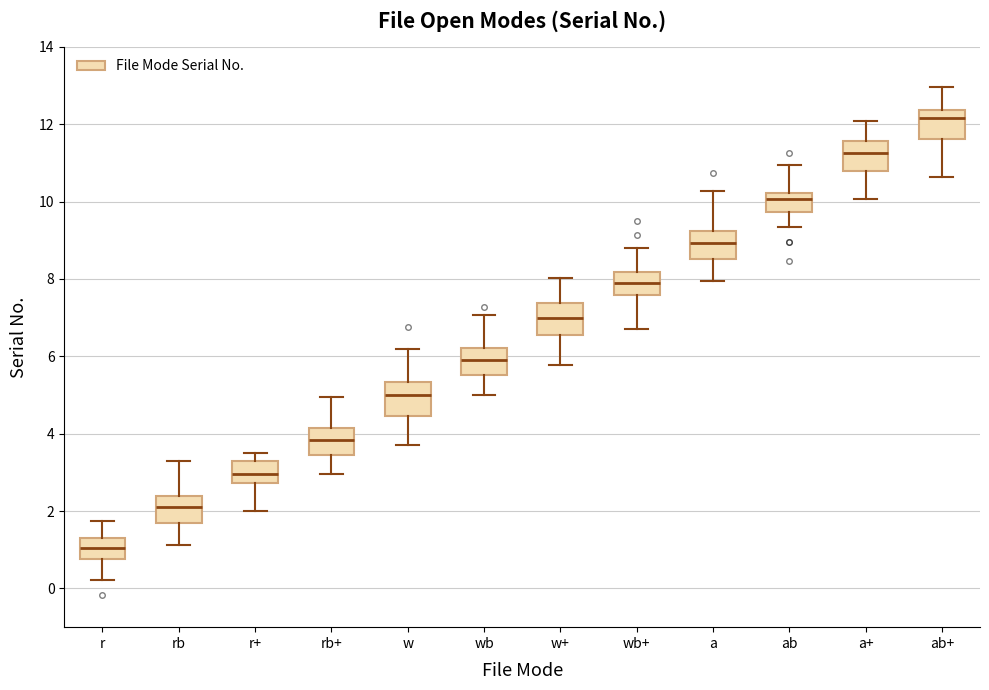

Which box's median line is the lowest?

r